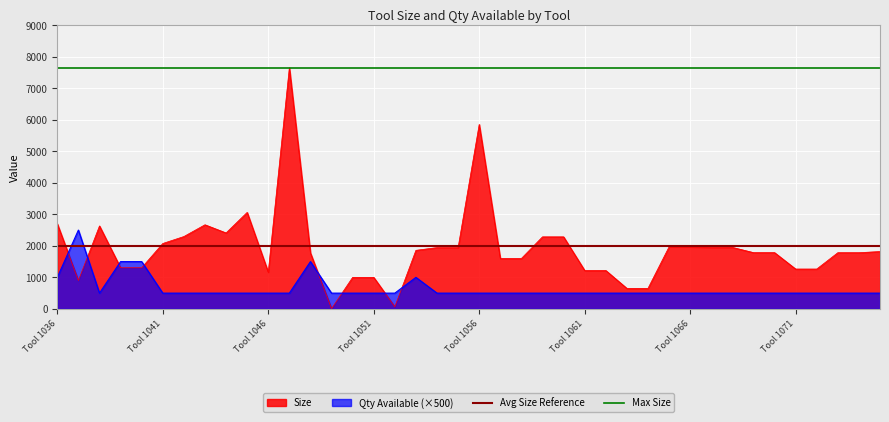

True or false: Qty Available (×500) and Size intersect in this chart.

True